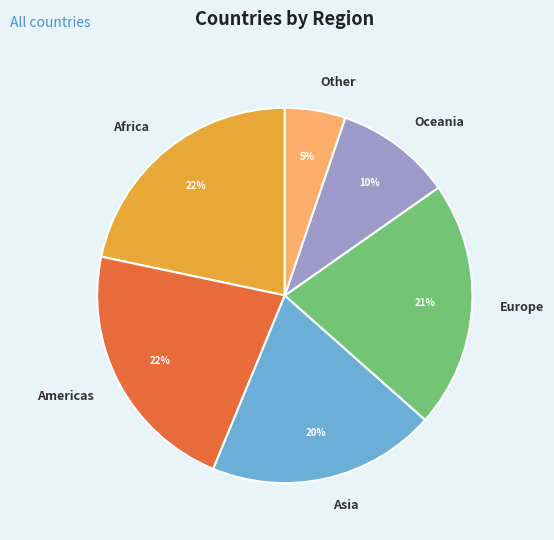

How many segments does this pie chart have?

6